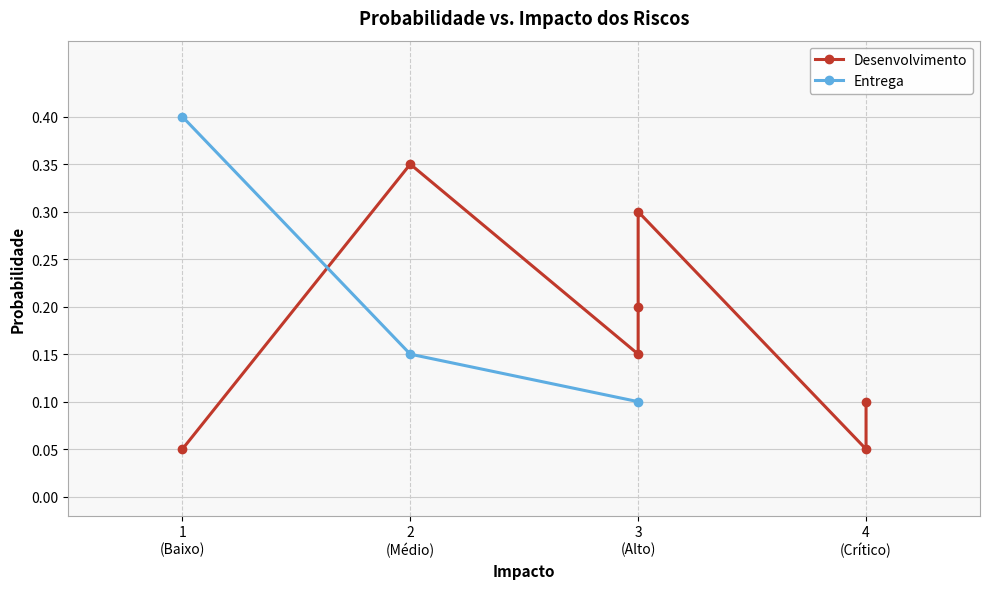

What is the sum of all values?

0.7